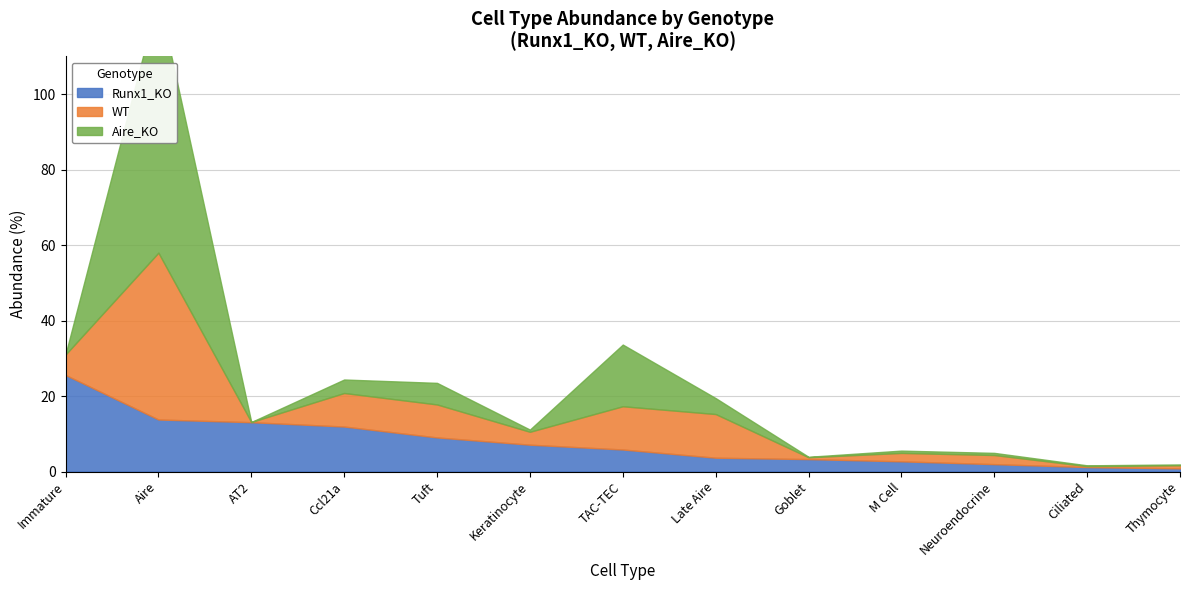

How many data points in WT are less than 3?

6